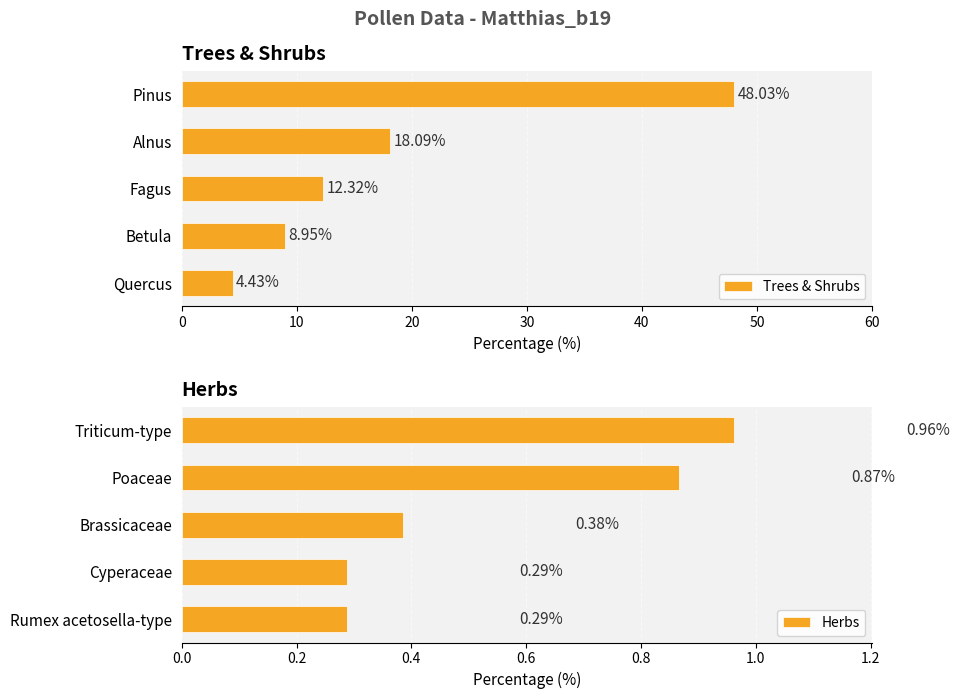

List the labels in order of Trees & Shrubs value, largest first.

Pinus, Alnus, Fagus, Betula, Quercus